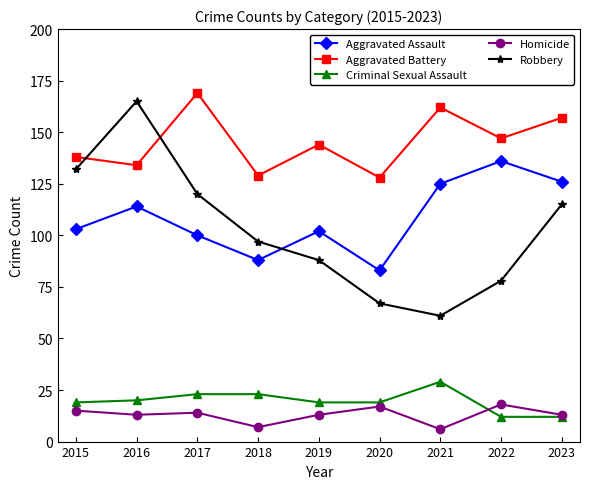

What is the difference between the Robbery values at 2020 and 2022?

11